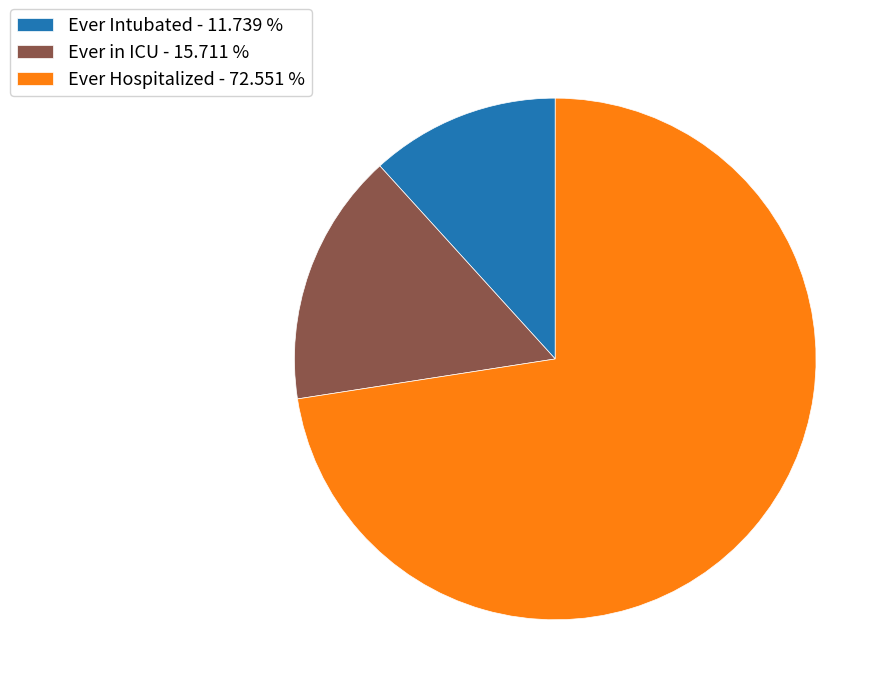

Is there a majority slice in this chart?

Yes